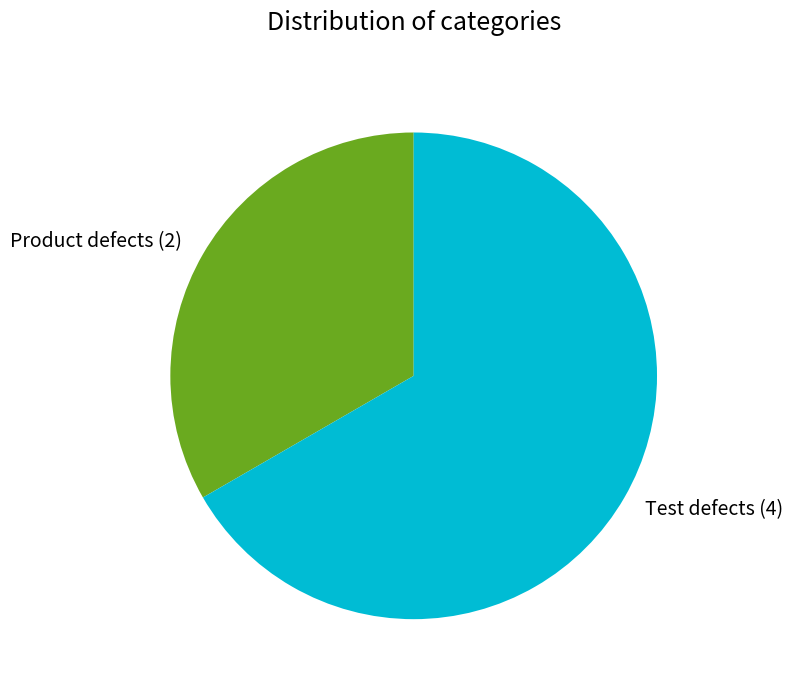

Combined, do Test defects and Product defects account for over 50%?

Yes